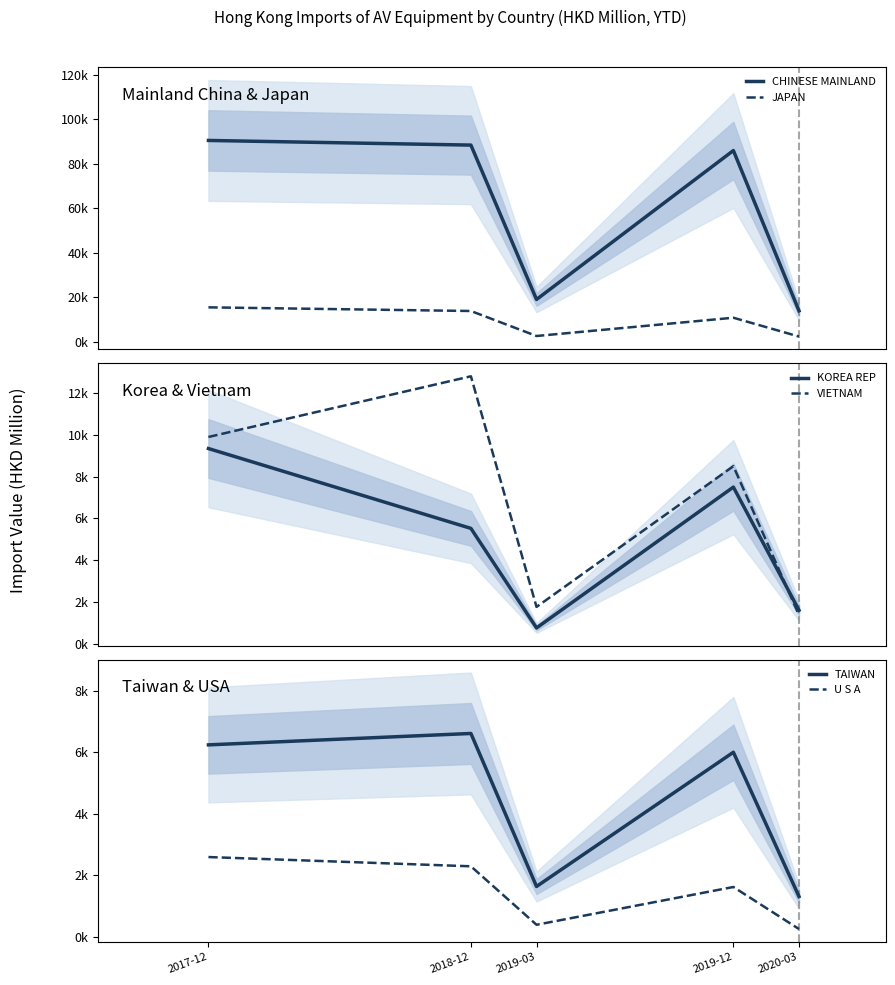

What are all the series names shown in the legend?

CHINESE MAINLAND, JAPAN, KOREA REP, VIETNAM, TAIWAN, U S A